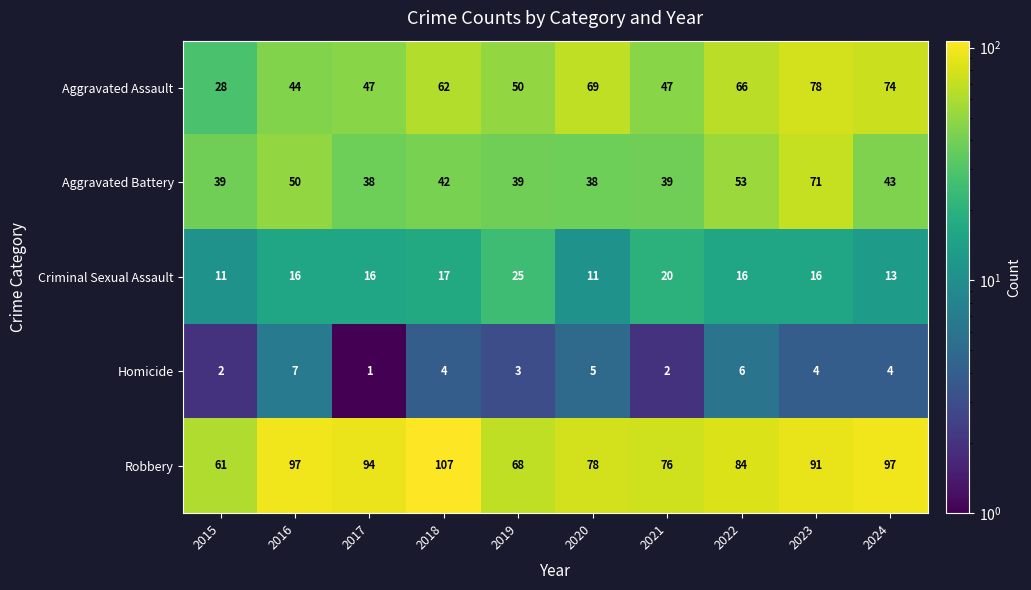

The value of Aggravated Battery at 2022 is 11. True or false?

False